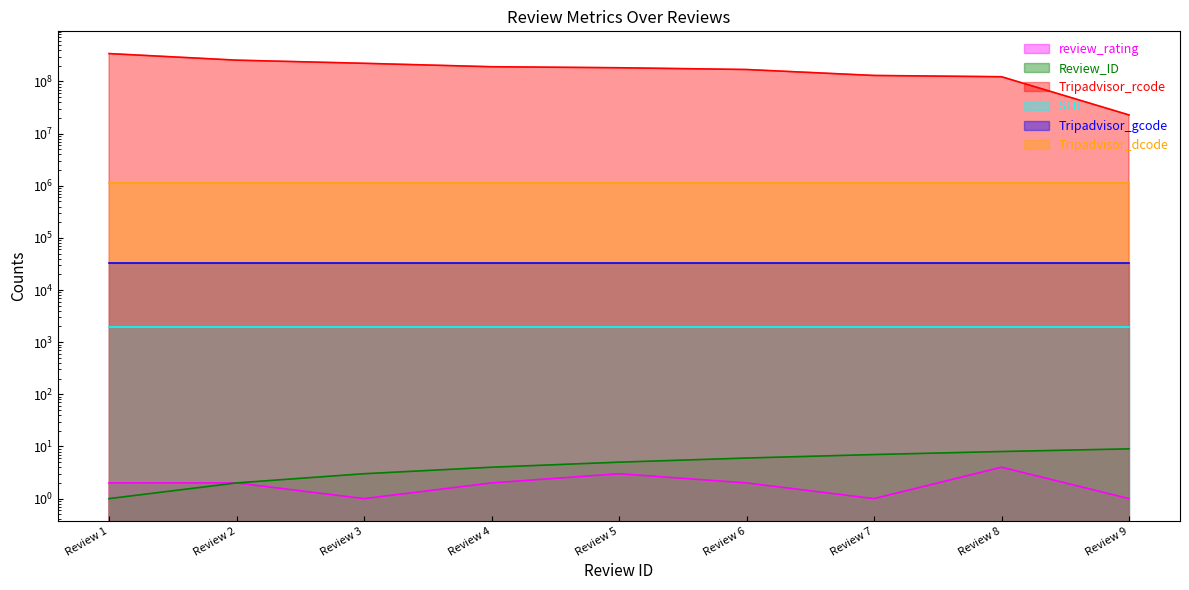

Count the review_rating values in the range 1 to 2.

7